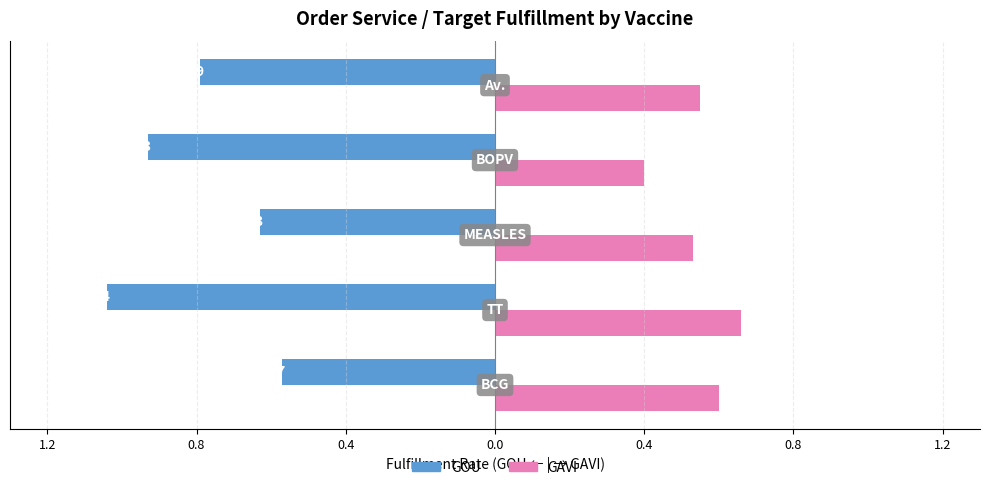

What are all the series names shown in the legend?

GOU, GAVI